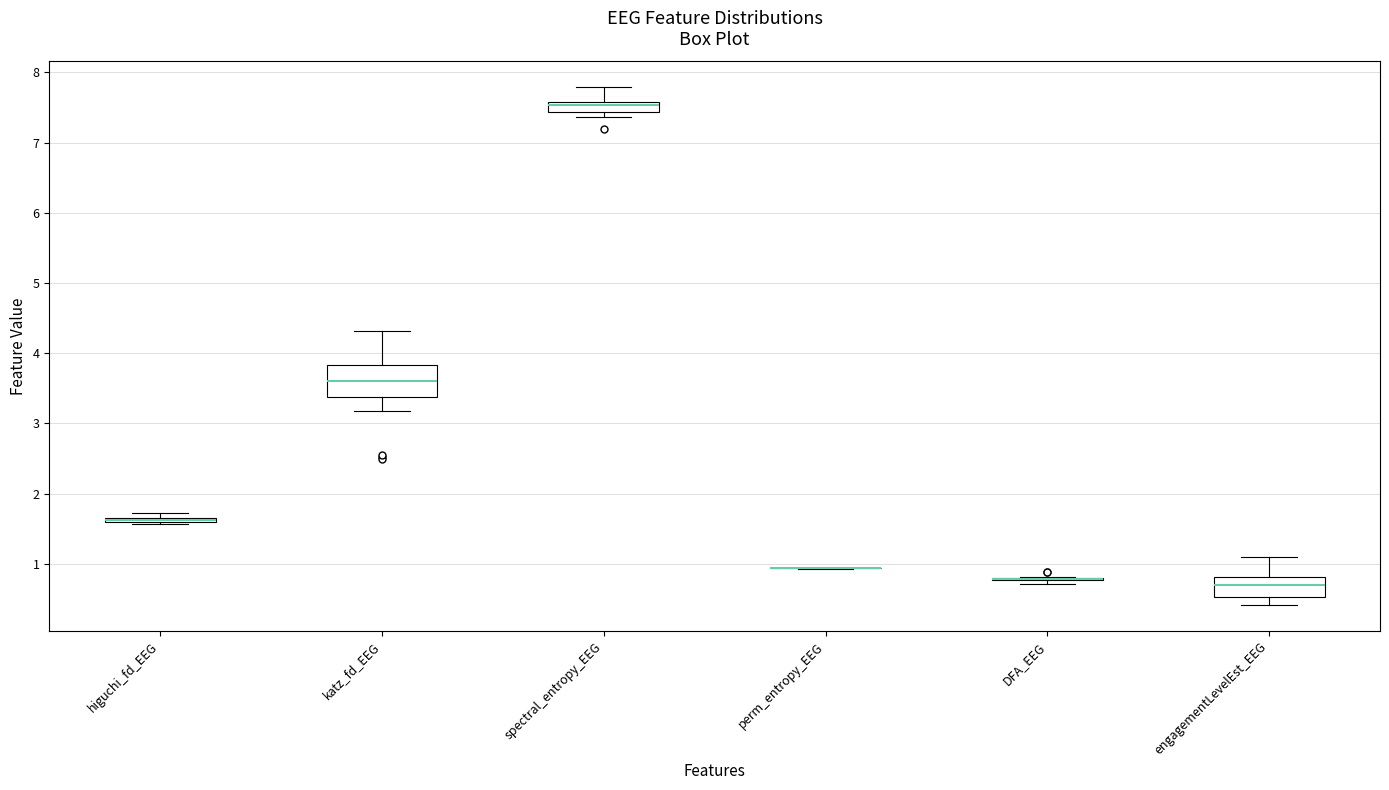

Comparing the boxes themselves (not the whiskers), which one is the tallest?

katz_fd_EEG